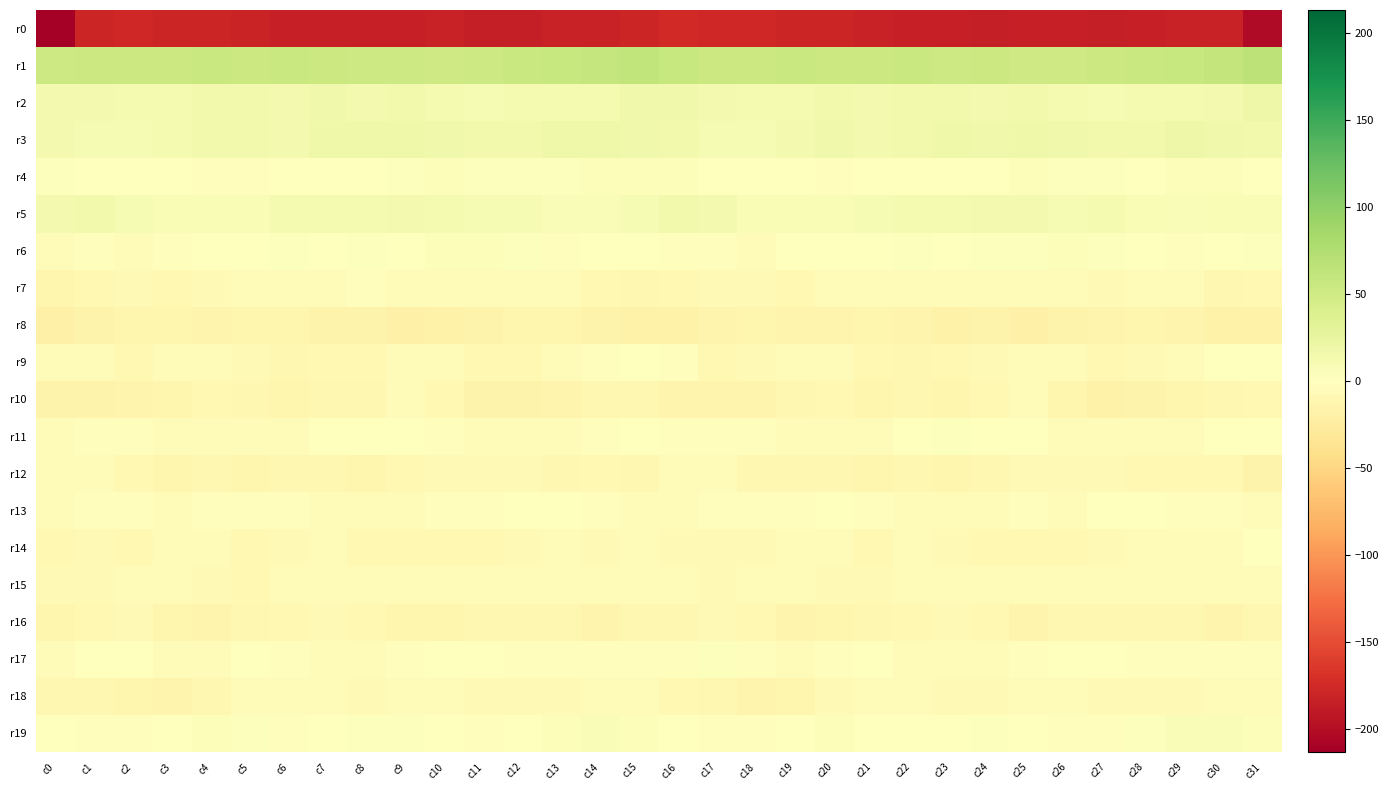

Reading left to right, extract all data points from this chart.

r0: c0=-213.2	c1=-179.5	c2=-177.5	c3=-178.4	c4=-179.8	c5=-180.8	c6=-183.7	c7=-183.5	c8=-184.5	c9=-184.8	c10=-182.6	c11=-186.1	c12=-185.8	c13=-182.7	c14=-182.6	c15=-179.9	c16=-176.1	c17=-178.1	c18=-176.9	c19=-179.4	c20=-179.8	c21=-182.1	c22=-183.9	c23=-183.4	c24=-185.0	c25=-184.0	c26=-183.6	c27=-186.2	c28=-184.8	c29=-182.2	c30=-183.0	c31=-201.8
r1: c0=52.3	c1=54.1	c2=54.5	c3=54.4	c4=55.5	c5=54.3	c6=56.1	c7=54.0	c8=52.8	c9=51.7	c10=50.2	c11=53.0	c12=55.2	c13=56.9	c14=59.1	c15=62.3	c16=58.2	c17=54.5	c18=54.2	c19=55.3	c20=54.7	c21=54.9	c22=55.6	c23=53.0	c24=53.6	c25=50.3	c26=51.3	c27=53.8	c28=55.8	c29=57.9	c30=60.2	c31=65.7
r2: c0=13.3	c1=12.3	c2=11.6	c3=10.2	c4=14.0	c5=14.0	c6=12.8	c7=15.3	c8=11.9	c9=13.4	c10=11.6	c11=9.3	c12=11.2	c13=10.3	c14=10.8	c15=16.0	c16=16.3	c17=12.5	c18=10.5	c19=11.6	c20=14.8	c21=12.8	c22=14.0	c23=14.4	c24=11.9	c25=13.8	c26=10.0	c27=9.9	c28=11.2	c29=10.2	c30=12.5	c31=19.3
r3: c0=12.7	c1=9.1	c2=9.1	c3=10.5	c4=14.8	c5=13.7	c6=13.0	c7=16.9	c8=16.7	c9=17.7	c10=16.6	c11=14.1	c12=13.5	c13=17.2	c14=17.7	c15=15.1	c16=13.7	c17=8.7	c18=9.3	c19=12.1	c20=15.3	c21=12.4	c22=14.6	c23=17.3	c24=16.5	c25=18.3	c26=15.2	c27=14.0	c28=14.1	c29=18.6	c30=16.0	c31=14.7
r4: c0=2.7	c1=1.7	c2=-0.5	c3=-0.5	c4=-3.0	c5=-2.0	c6=-0.5	c7=1.2	c8=-1.3	c9=2.4	c10=3.5	c11=3.2	c12=1.9	c13=2.5	c14=4.4	c15=3.6	c16=4.1	c17=0.1	c18=-0.1	c19=-1.3	c20=-3.3	c21=-1.4	c22=0.2	c23=0.4	c24=-0.8	c25=3.7	c26=3.3	c27=3.0	c28=1.5	c29=3.5	c30=3.9	c31=1.3
r5: c0=12.0	c1=14.8	c2=8.9	c3=6.9	c4=6.8	c5=8.0	c6=11.3	c7=10.6	c8=11.6	c9=12.8	c10=10.3	c11=10.0	c12=9.6	c13=5.8	c14=6.6	c15=8.7	c16=13.6	c17=13.3	c18=7.4	c19=7.0	c20=6.8	c21=9.3	c22=11.5	c23=10.5	c24=12.4	c25=11.9	c26=9.9	c27=10.5	c28=8.2	c29=5.4	c30=7.1	c31=7.9
r6: c0=-6.0	c1=-2.2	c2=-3.9	c3=-2.6	c4=0.8	c5=-0.3	c6=2.0	c7=1.0	c8=3.0	c9=1.6	c10=3.4	c11=3.4	c12=1.9	c13=-2.0	c14=-1.4	c15=0.5	c16=-2.3	c17=-2.2	c18=-4.4	c19=-0.9	c20=0.6	c21=0.1	c22=2.1	c23=1.4	c24=2.6	c25=1.9	c26=4.0	c27=3.1	c28=0.6	c29=-2.5	c30=-0.1	c31=2.8
r7: c0=-11.8	c1=-9.1	c2=-7.5	c3=-8.5	c4=-7.8	c5=-5.3	c6=-6.0	c7=-4.4	c8=-2.9	c9=-6.0	c10=-4.0	c11=-6.6	c12=-5.5	c13=-4.1	c14=-8.8	c15=-10.2	c16=-9.8	c17=-7.9	c18=-8.2	c19=-8.7	c20=-6.6	c21=-5.4	c22=-5.7	c23=-3.4	c24=-3.9	c25=-6.0	c26=-4.0	c27=-7.3	c28=-4.1	c29=-5.5	c30=-10.2	c31=-9.9
r8: c0=-18.6	c1=-16.2	c2=-13.2	c3=-12.9	c4=-14.2	c5=-12.2	c6=-12.5	c7=-16.4	c8=-16.5	c9=-18.7	c10=-17.8	c11=-15.0	c12=-12.8	c13=-12.9	c14=-15.5	c15=-17.2	c16=-17.4	c17=-14.7	c18=-13.0	c19=-13.6	c20=-13.4	c21=-11.8	c22=-14.0	c23=-16.8	c24=-16.6	c25=-19.8	c26=-16.2	c27=-14.1	c28=-12.6	c29=-13.3	c30=-17.1	c31=-16.9
r9: c0=-3.9	c1=-6.6	c2=-9.4	c3=-5.0	c4=-4.4	c5=-7.6	c6=-11.4	c7=-9.6	c8=-8.9	c9=-4.6	c10=-5.7	c11=-8.7	c12=-8.6	c13=-5.5	c14=-1.7	c15=-0.2	c16=-3.0	c17=-8.5	c18=-8.0	c19=-4.3	c20=-5.1	c21=-9.6	c22=-10.8	c23=-9.5	c24=-7.4	c25=-4.4	c26=-6.6	c27=-9.2	c28=-7.8	c29=-3.7	c30=-0.8	c31=0.8
r10: c0=-15.6	c1=-15.2	c2=-13.5	c3=-12.8	c4=-9.4	c5=-10.6	c6=-12.1	c7=-11.5	c8=-11.3	c9=-6.6	c10=-9.9	c11=-16.3	c12=-16.3	c13=-13.7	c14=-11.1	c15=-10.7	c16=-14.0	c17=-14.3	c18=-13.5	c19=-11.6	c20=-8.9	c21=-12.0	c22=-11.4	c23=-11.9	c24=-9.7	c25=-6.2	c26=-12.8	c27=-16.7	c28=-15.6	c29=-12.7	c30=-10.3	c31=-9.4
r11: c0=-5.2	c1=-2.9	c2=-2.4	c3=-3.3	c4=-4.8	c5=-5.9	c6=-3.7	c7=1.3	c8=1.3	c9=0.4	c10=-2.8	c11=-5.5	c12=-5.2	c13=-5.1	c14=-2.3	c15=-0.7	c16=-1.9	c17=-2.1	c18=-3.0	c19=-3.8	c20=-5.6	c21=-5.5	c22=-1.4	c23=1.9	c24=0.8	c25=-0.3	c26=-4.1	c27=-5.4	c28=-5.1	c29=-4.6	c30=-0.9	c31=1.0
r12: c0=-5.0	c1=-6.0	c2=-8.5	c3=-11.9	c4=-10.9	c5=-11.8	c6=-10.9	c7=-11.6	c8=-11.7	c9=-8.6	c10=-7.4	c11=-8.1	c12=-7.5	c13=-10.0	c14=-8.8	c15=-10.2	c16=-6.3	c17=-6.2	c18=-10.7	c19=-11.6	c20=-11.4	c21=-11.7	c22=-10.7	c23=-11.8	c24=-10.9	c25=-7.5	c26=-8.1	c27=-7.1	c28=-8.7	c29=-9.9	c30=-9.2	c31=-15.2
r13: c0=-5.5	c1=-2.9	c2=-2.2	c3=-3.5	c4=-2.2	c5=-1.8	c6=-3.2	c7=-3.3	c8=-5.0	c9=-3.7	c10=-3.3	c11=-2.1	c12=1.3	c13=-1.4	c14=-2.9	c15=-3.4	c16=-3.7	c17=-1.7	c18=-3.3	c19=-3.1	c20=-1.4	c21=-2.8	c22=-3.3	c23=-3.8	c24=-4.8	c25=-3.1	c26=-3.4	c27=-0.4	c28=0.7	c29=-2.1	c30=-3.2	c31=-4.7
r14: c0=-9.5	c1=-8.3	c2=-8.6	c3=-5.3	c4=-5.5	c5=-8.7	c6=-6.9	c7=-6.3	c8=-9.3	c9=-8.8	c10=-9.8	c11=-8.6	c12=-7.3	c13=-6.0	c14=-6.9	c15=-3.9	c16=-7.0	c17=-8.0	c18=-8.1	c19=-4.9	c20=-6.3	c21=-8.8	c22=-6.2	c23=-7.6	c24=-9.3	c25=-8.7	c26=-9.7	c27=-8.1	c28=-6.5	c29=-6.6	c30=-5.4	c31=-1.6
r15: c0=-7.8	c1=-6.9	c2=-6.3	c3=-4.5	c4=-7.0	c5=-8.4	c6=-4.8	c7=-5.2	c8=-4.1	c9=-6.5	c10=-4.6	c11=-3.9	c12=-5.7	c13=-4.0	c14=-6.4	c15=-4.6	c16=-6.4	c17=-6.7	c18=-5.8	c19=-4.8	c20=-8.2	c21=-7.1	c22=-5.0	c23=-4.8	c24=-4.7	c25=-6.3	c26=-3.9	c27=-4.9	c28=-5.2	c29=-4.4	c30=-6.0	c31=-3.5
r16: c0=-12.2	c1=-9.3	c2=-7.8	c3=-13.3	c4=-14.3	c5=-10.8	c6=-9.4	c7=-7.8	c8=-8.7	c9=-12.6	c10=-12.3	c11=-10.5	c12=-10.2	c13=-10.4	c14=-13.4	c15=-11.5	c16=-10.4	c17=-8.2	c18=-9.5	c19=-14.5	c20=-12.8	c21=-10.3	c22=-9.0	c23=-7.8	c24=-9.7	c25=-13.4	c26=-11.4	c27=-10.4	c28=-10.2	c29=-11.3	c30=-13.4	c31=-10.9
r17: c0=-5.1	c1=0.3	c2=-0.4	c3=-5.1	c4=-4.1	c5=-0.7	c6=-2.9	c7=-6.3	c8=-4.8	c9=-3.2	c10=0.5	c11=0.4	c12=-2.4	c13=-3.1	c14=-3.2	c15=-3.1	c16=-1.9	c17=2.1	c18=-3.2	c19=-4.8	c20=-2.9	c21=-0.8	c22=-4.8	c23=-6.2	c24=-3.9	c25=-2.1	c26=1.4	c27=-1.0	c28=-2.7	c29=-3.3	c30=-3.1	c31=-2.5
r18: c0=-10.8	c1=-11.3	c2=-12.5	c3=-13.5	c4=-10.6	c5=-6.0	c6=-6.4	c7=-6.5	c8=-7.3	c9=-5.7	c10=-5.8	c11=-6.9	c12=-7.3	c13=-6.7	c14=-6.6	c15=-5.7	c16=-8.5	c17=-11.2	c18=-13.3	c19=-13.2	c20=-8.0	c21=-6.1	c22=-6.2	c23=-7.1	c24=-6.9	c25=-5.1	c26=-6.2	c27=-7.4	c28=-6.9	c29=-6.9	c30=-5.7	c31=-3.5
r19: c0=0.8	c1=-1.9	c2=-3.2	c3=-0.5	c4=4.4	c5=2.1	c6=-1.8	c7=0.3	c8=2.4	c9=1.7	c10=-1.5	c11=-2.7	c12=1.2	c13=4.7	c14=6.0	c15=4.5	c16=0.9	c17=-2.7	c18=-2.9	c19=1.4	c20=4.6	c21=-0.2	c22=-1.0	c23=1.0	c24=2.7	c25=0.4	c26=-2.1	c27=-1.7	c28=2.8	c29=5.4	c30=6.0	c31=4.4